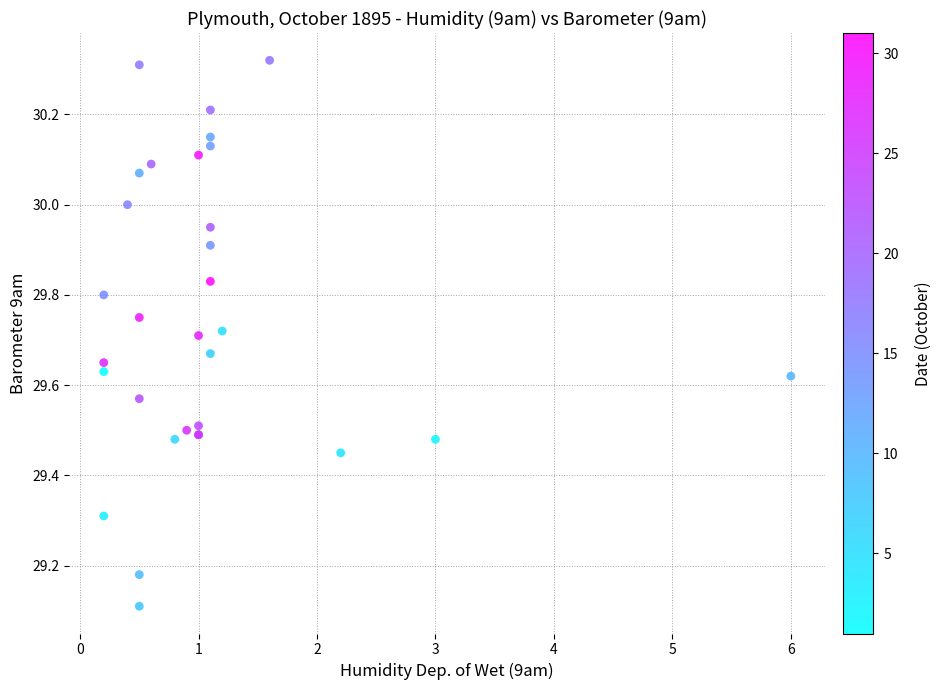

What Y value in the scatter plot is closest to 29?

29.1